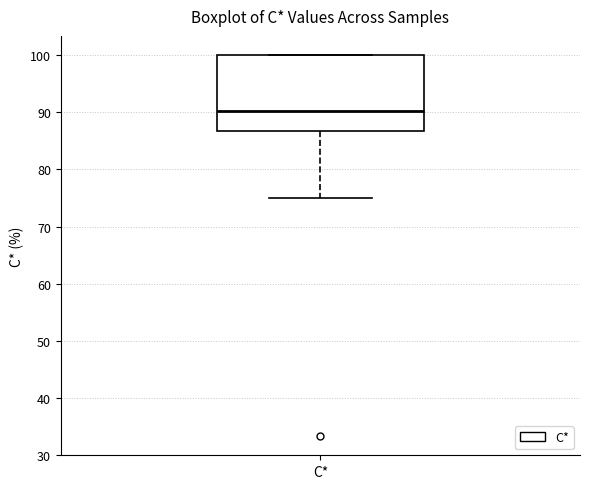

Transcribe this box plot: give where the median line is, the range the box spans, and where the two whiskers end, as read against the y-axis. The values are not printed on the chart, so give them approximately, as read against the axis.

median 90, box 87 to 100, whiskers 75 to 100